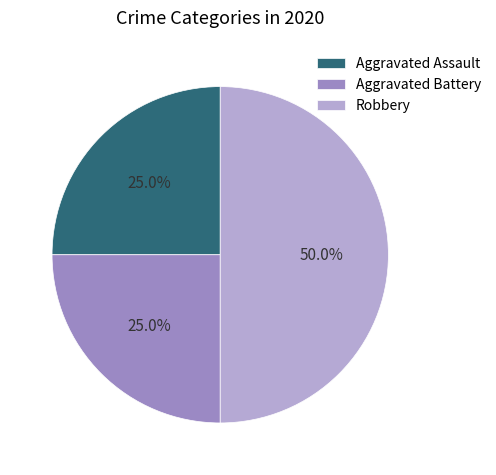

What percentage is the Aggravated Battery slice, to the nearest percent?

25%